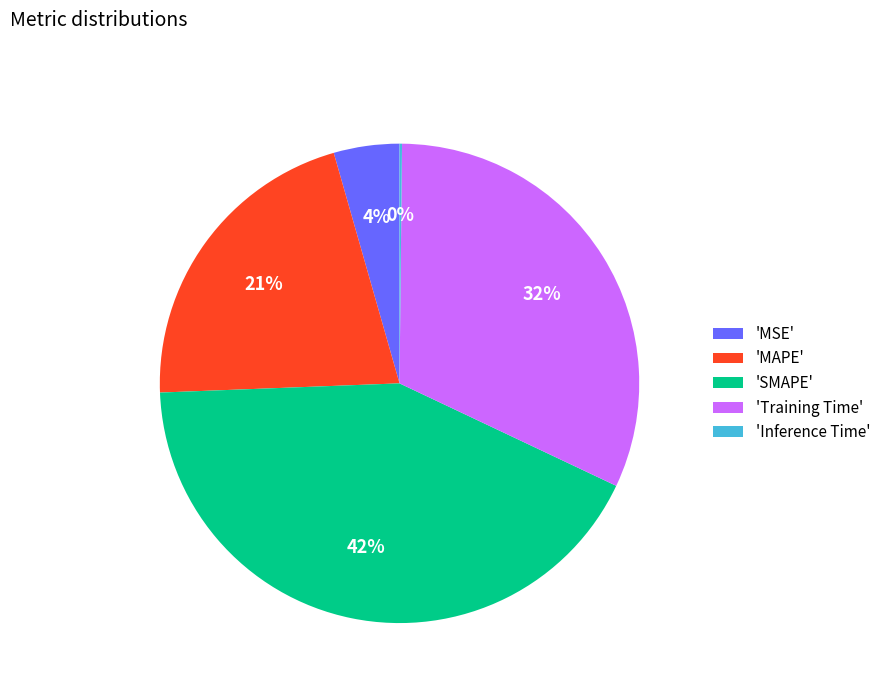

True or false: 'Training Time' accounts for 39% of the total.

False